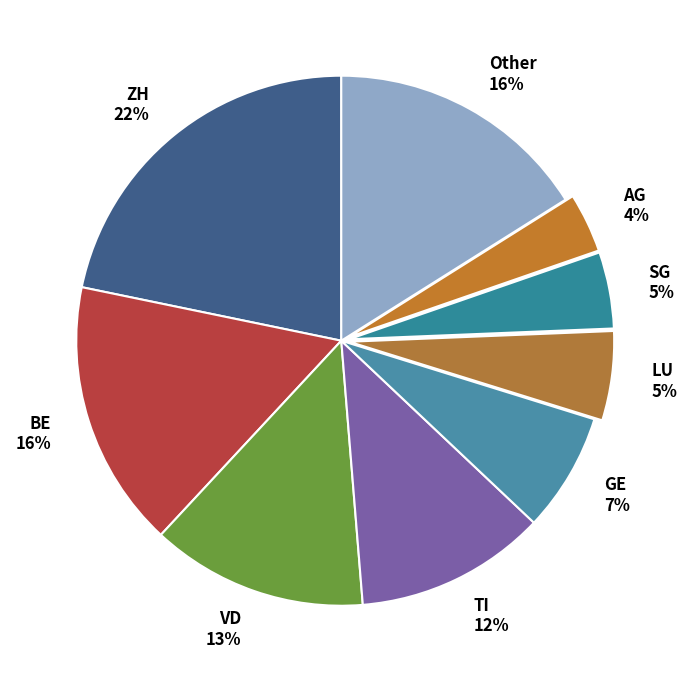

How many segments does this pie chart have?

9